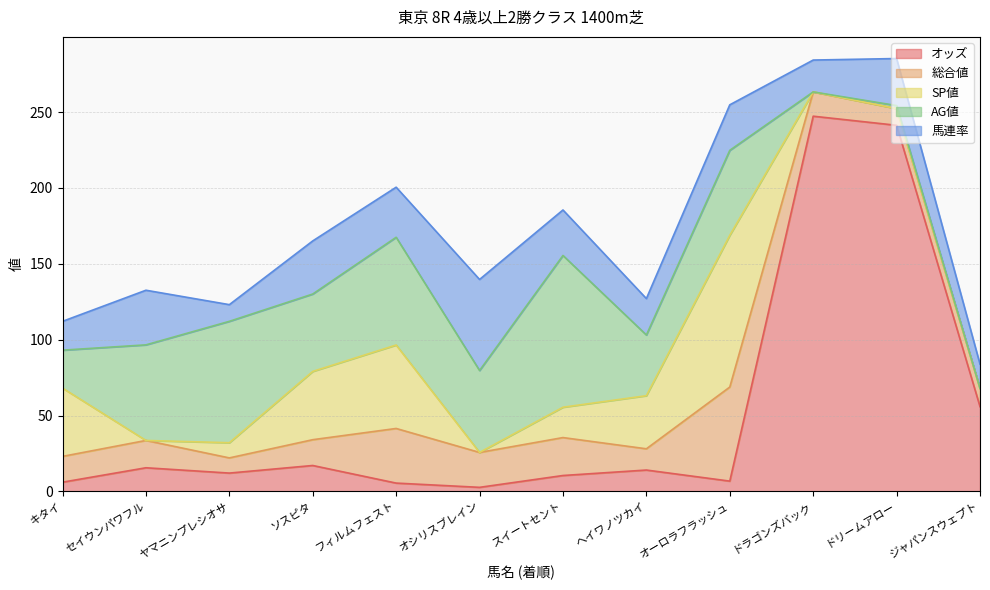

In AG値, how many points are lower than both neighbors (excluding endpoints)?

4